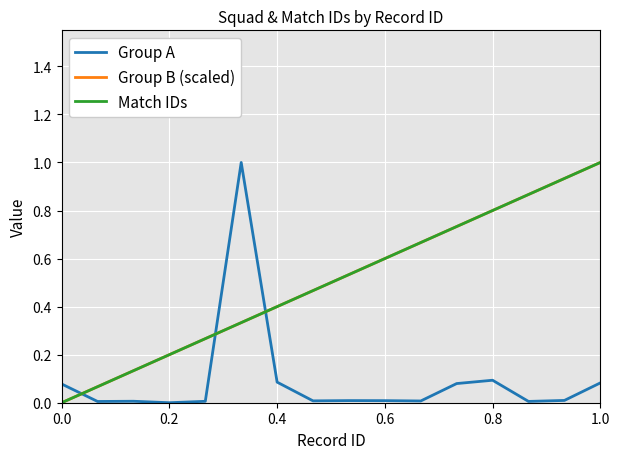

At which label is Group A closest to 0?

0.2